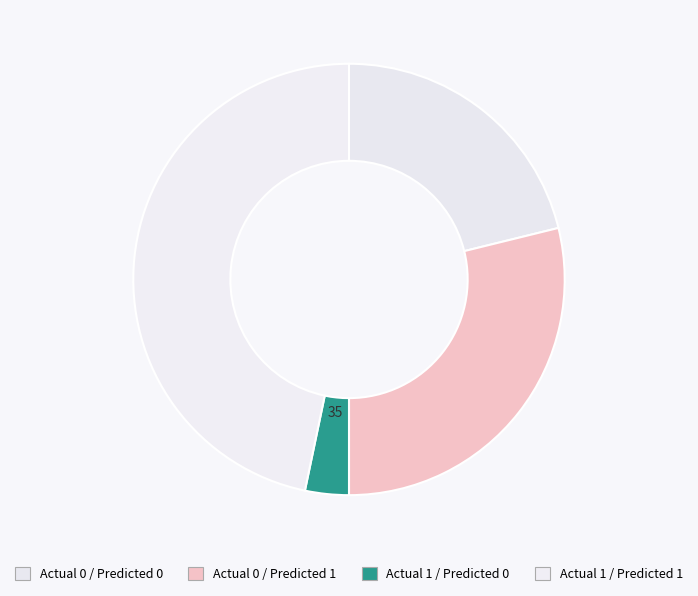

Which category has the smallest portion of the pie?

Actual 1 / Predicted 0